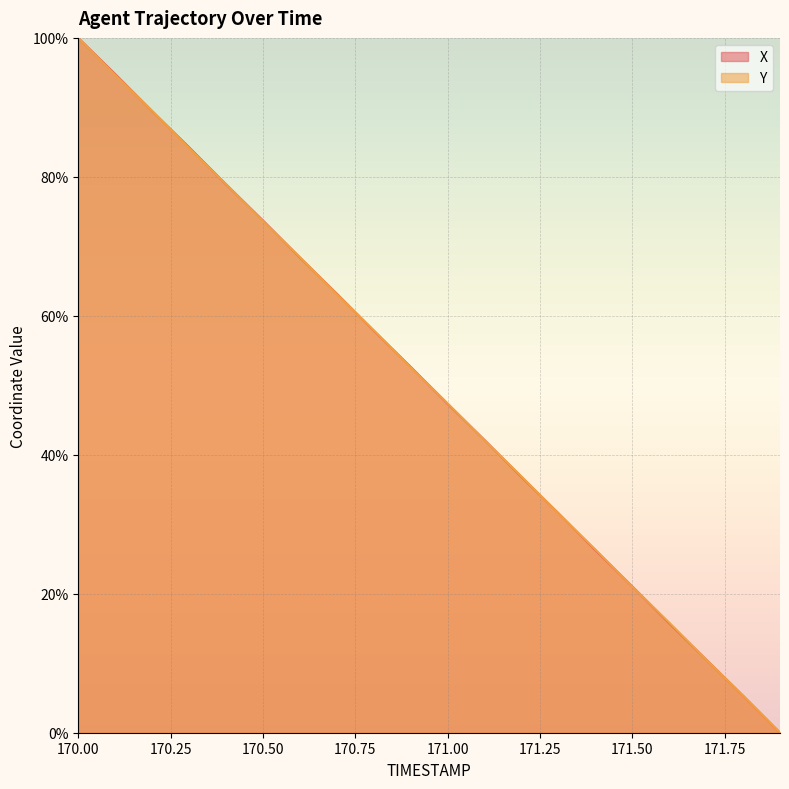

How many intersections are there between X and Y?

16